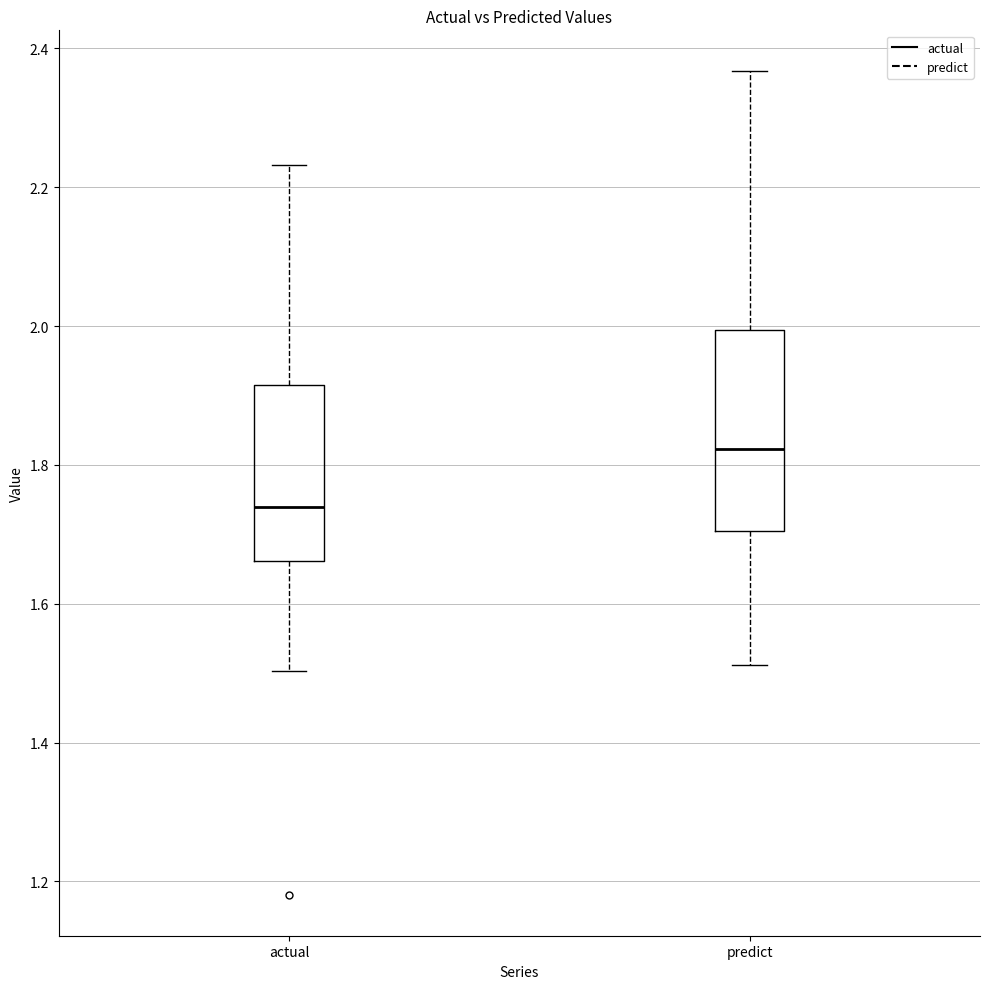

Which box has the lowest median line?

actual